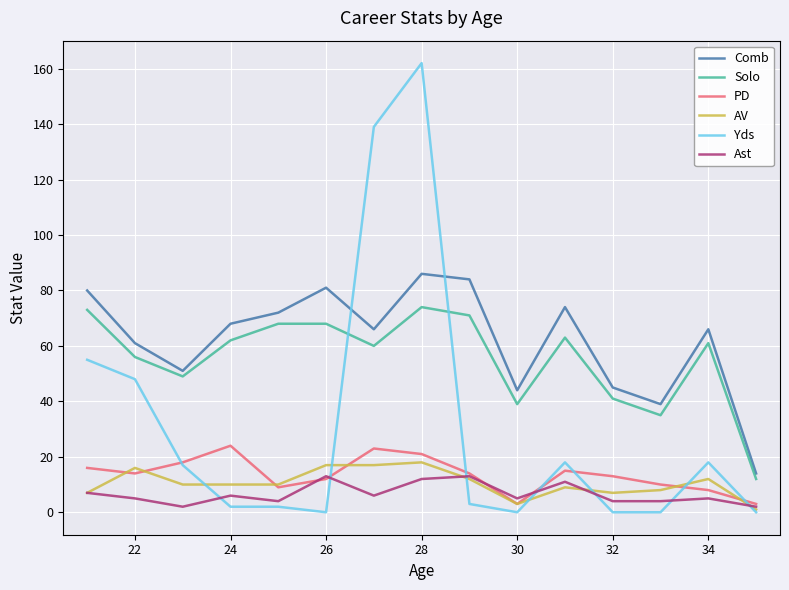

What is the maximum value for AV?

18